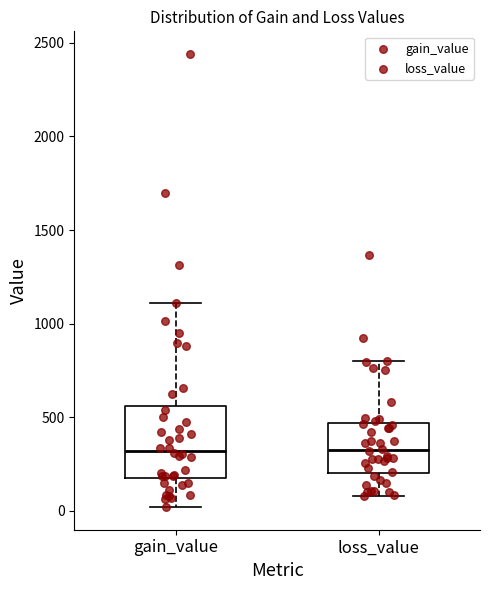

Comparing the boxes themselves (not the whiskers), which one is the tallest?

gain_value